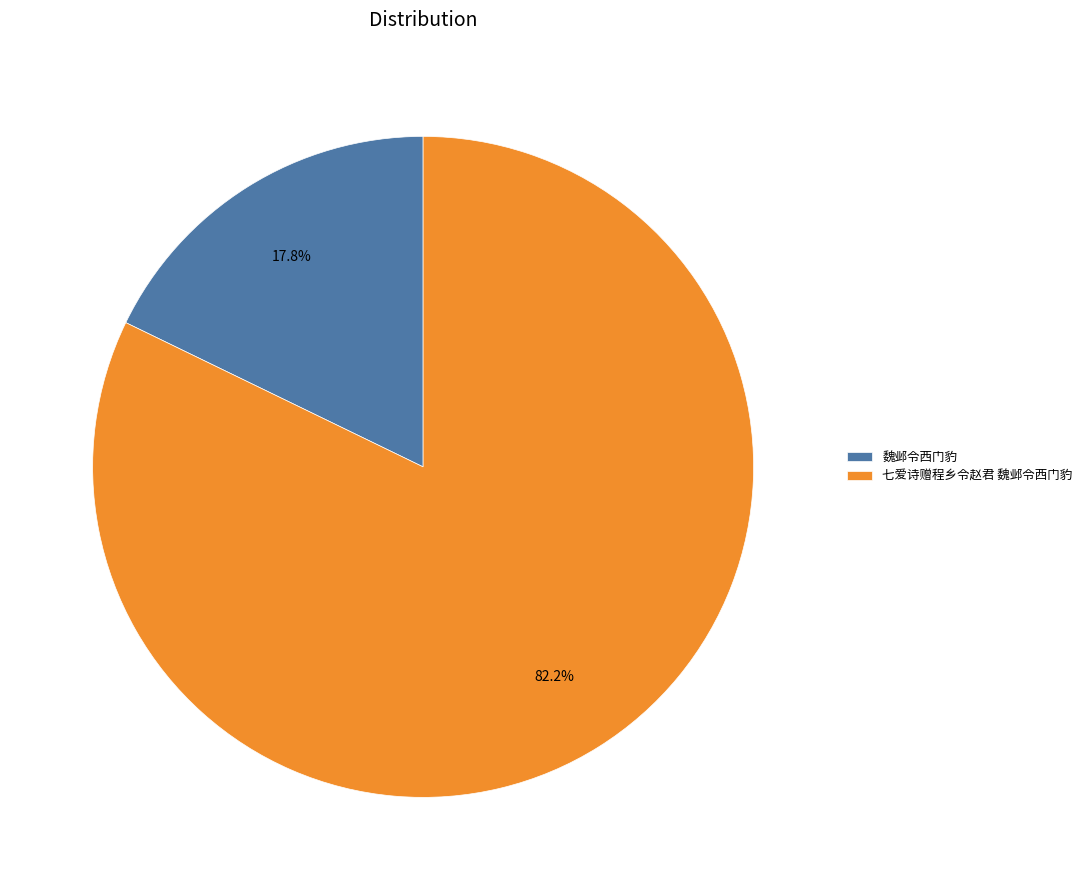

Is there any slice that represents more than half of the pie?

Yes